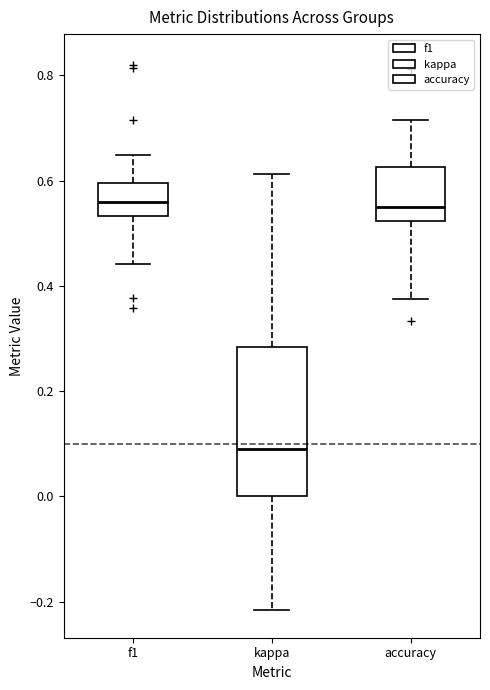

Reading left to right, transcribe this box plot: for each box, give where its median line is, the range the box spans, and where its two whiskers end, as read against the y-axis. The values are not printed on the chart, so give them approximately, as read against the axis.

f1: median 0.56, box 0.54 to 0.60, whiskers 0.44 to 0.64
kappa: median 0.10, box 0.00 to 0.28, whiskers -0.22 to 0.62
accuracy: median 0.56, box 0.52 to 0.62, whiskers 0.38 to 0.72